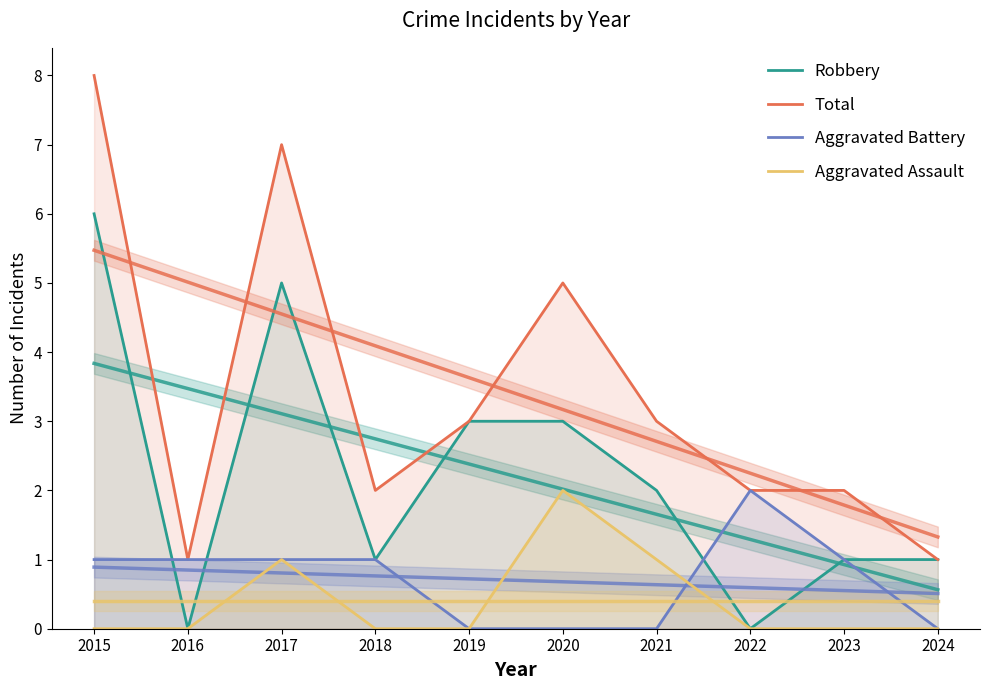

How many data points in Total are above 3?

3